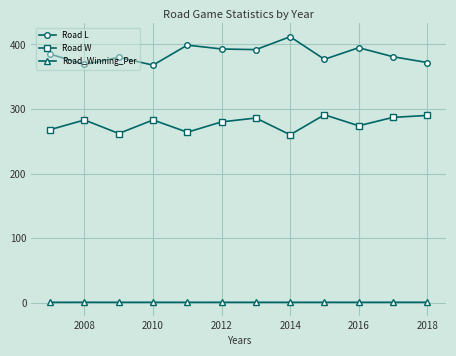

List the series in order of their overall mean, lowest first.

Road_Winning_Per, Road W, Road L